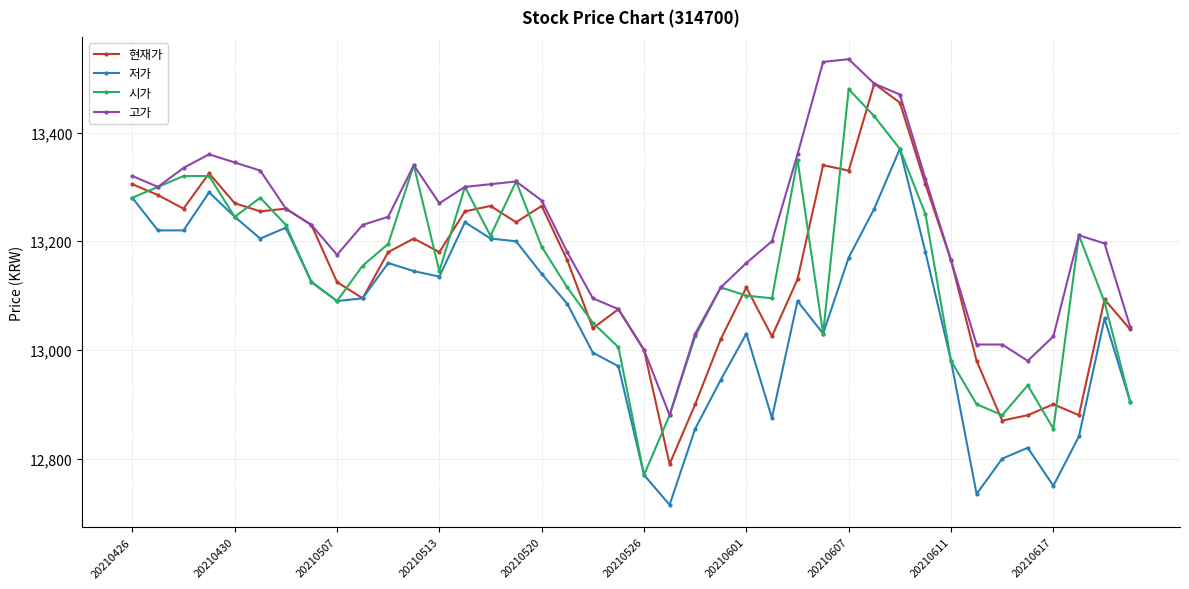

Which series has the largest total across all categories?

고가